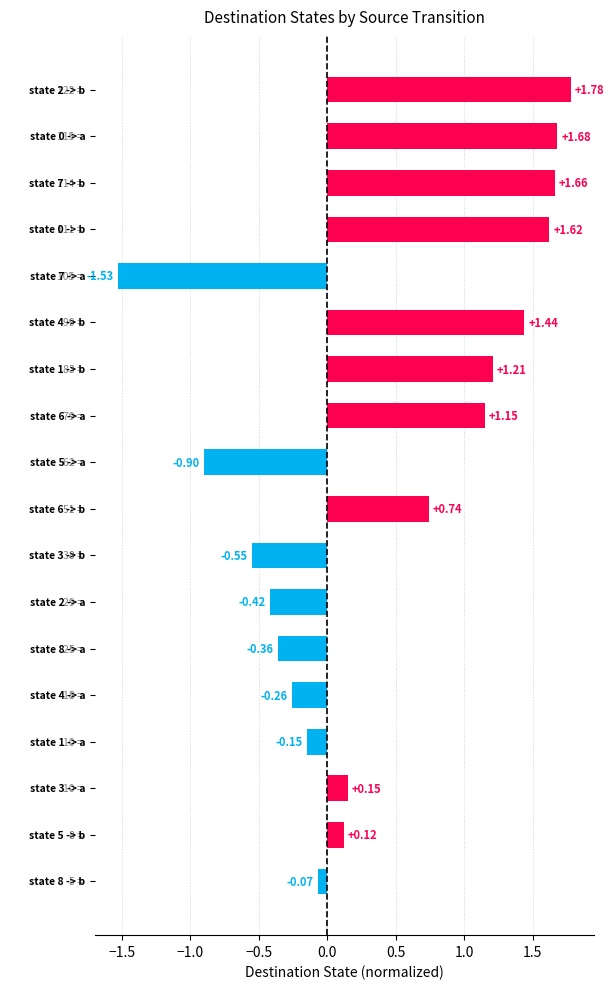

What is the sum of all values?

7.3